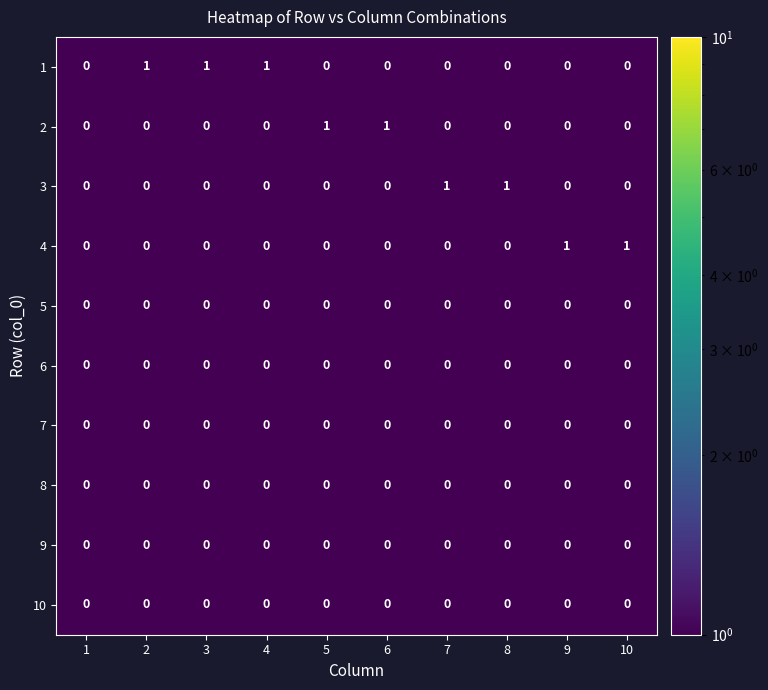

Is it true that 4 equals 0 at 3?

True